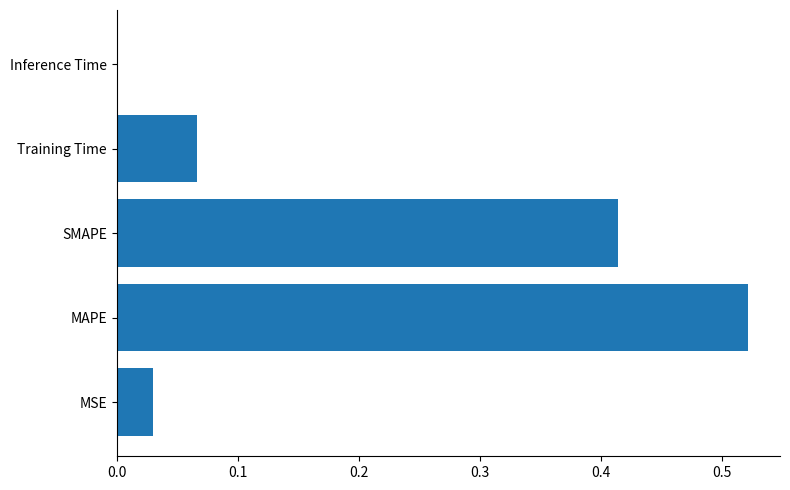

Which label corresponds to the largest value in the chart?

MAPE